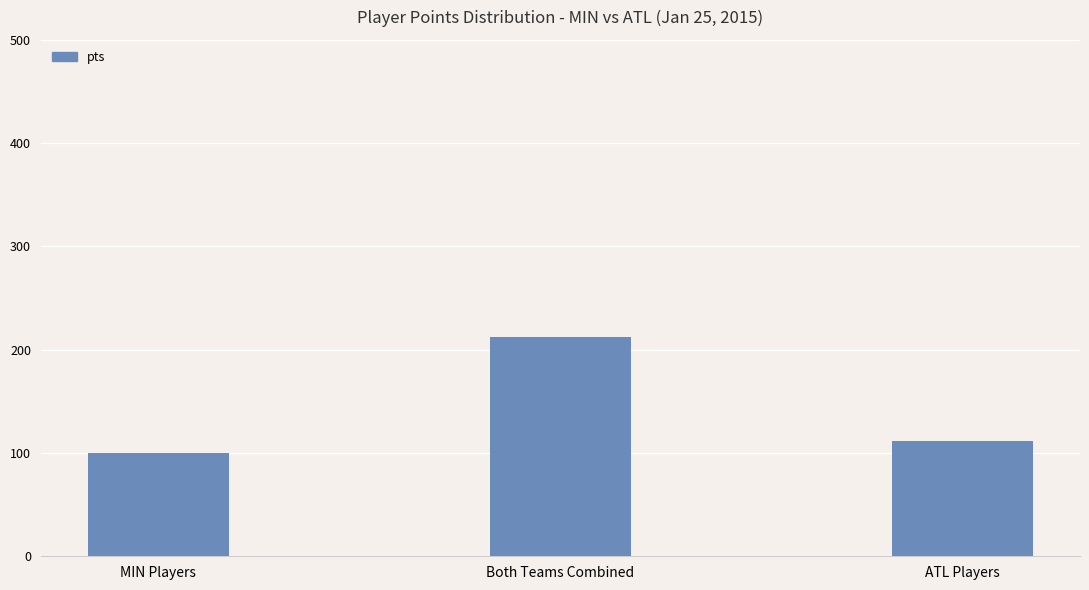

What is the greatest value displayed?

212